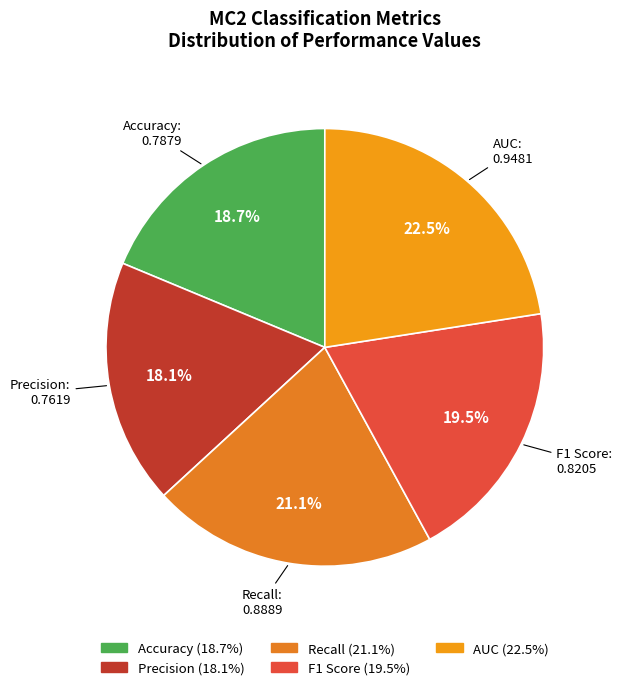

Does Recall account for over 50% of the chart?

No